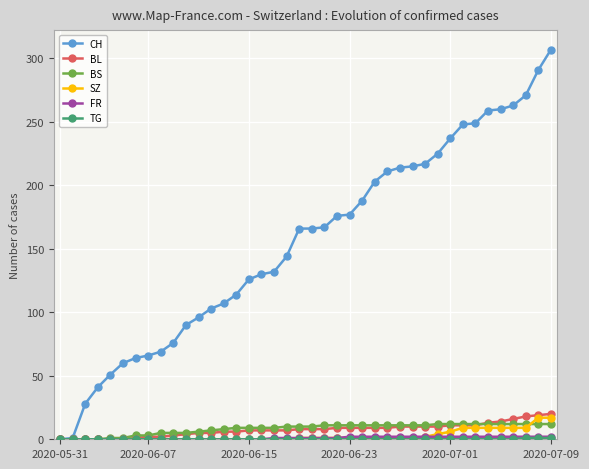

Which series has the widest spread of values?

CH